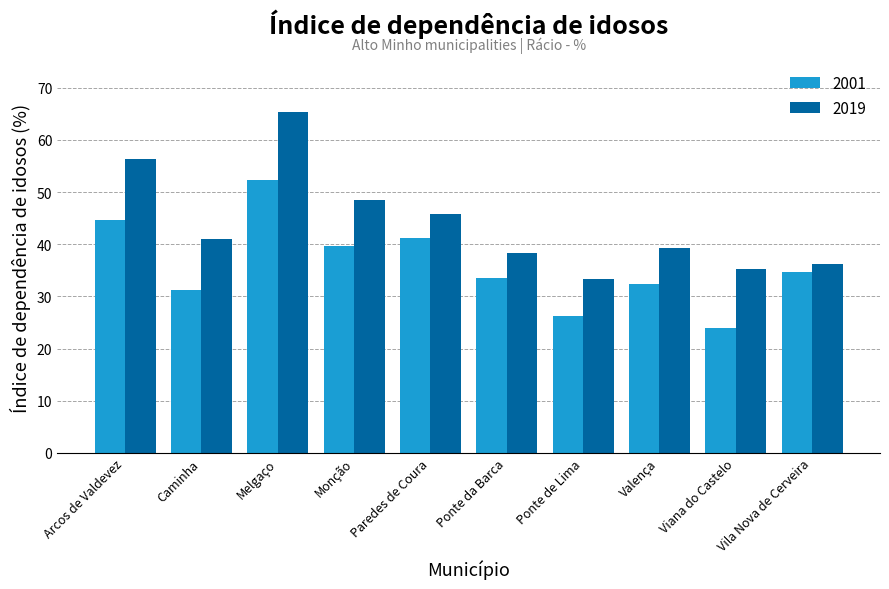

At which category does the chart reach its peak across all series?

Melgaço